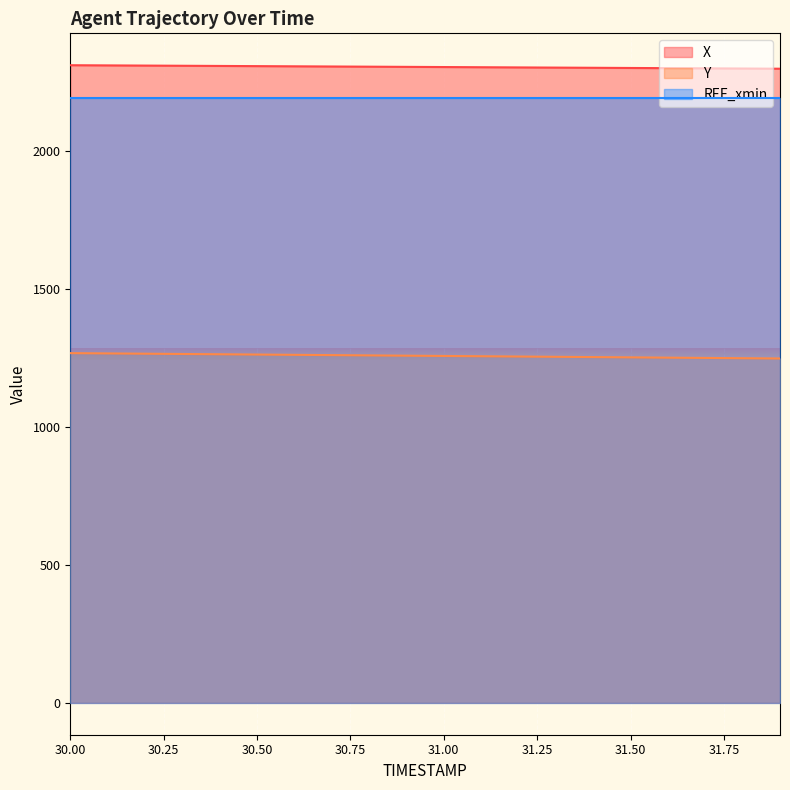

Rank the series by their maximum value, from lowest to highest.

Y, REF_xmin, X